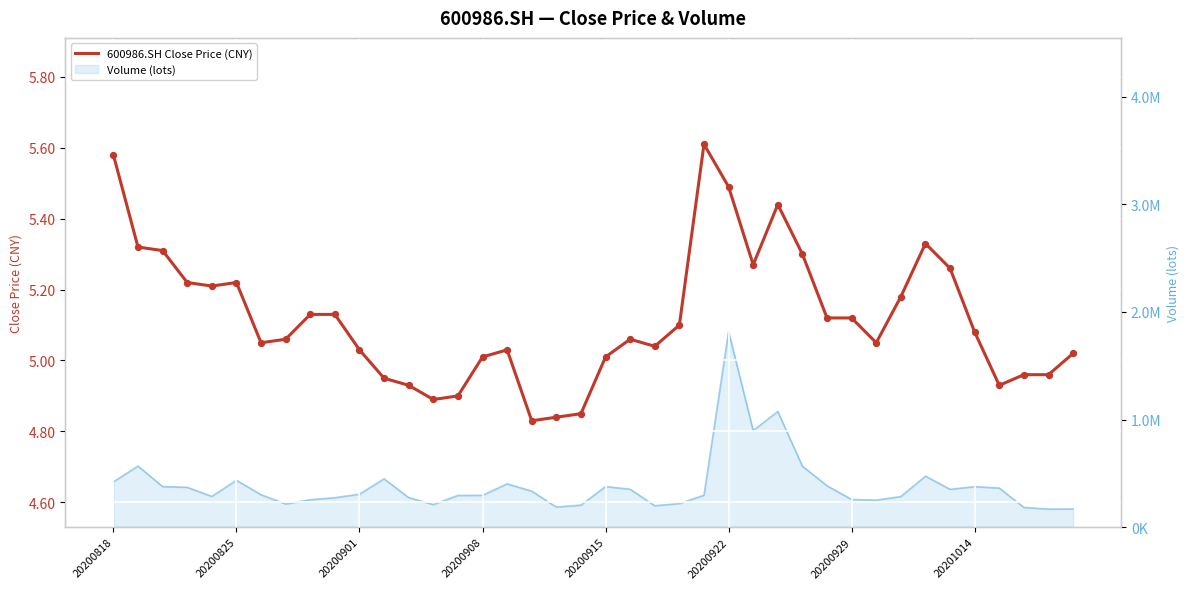

What is the change in value from 12 to 34?

+0.3